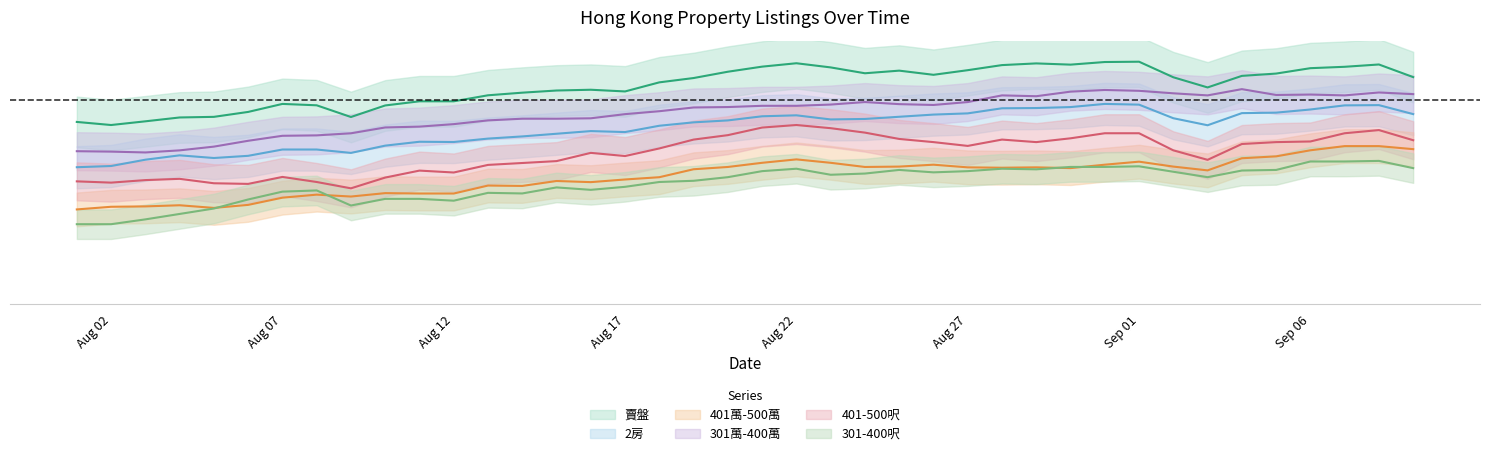

How many interior local valleys does the 301-400呎 series have?

8